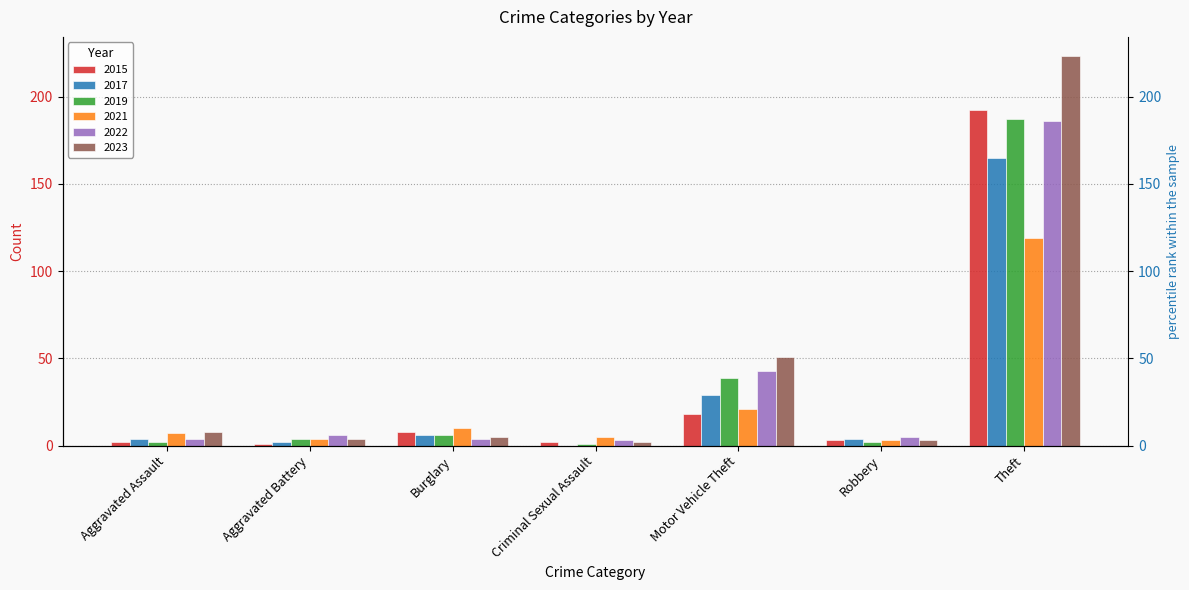

What is the value of the 2017 bar at the 2nd from the left?

2